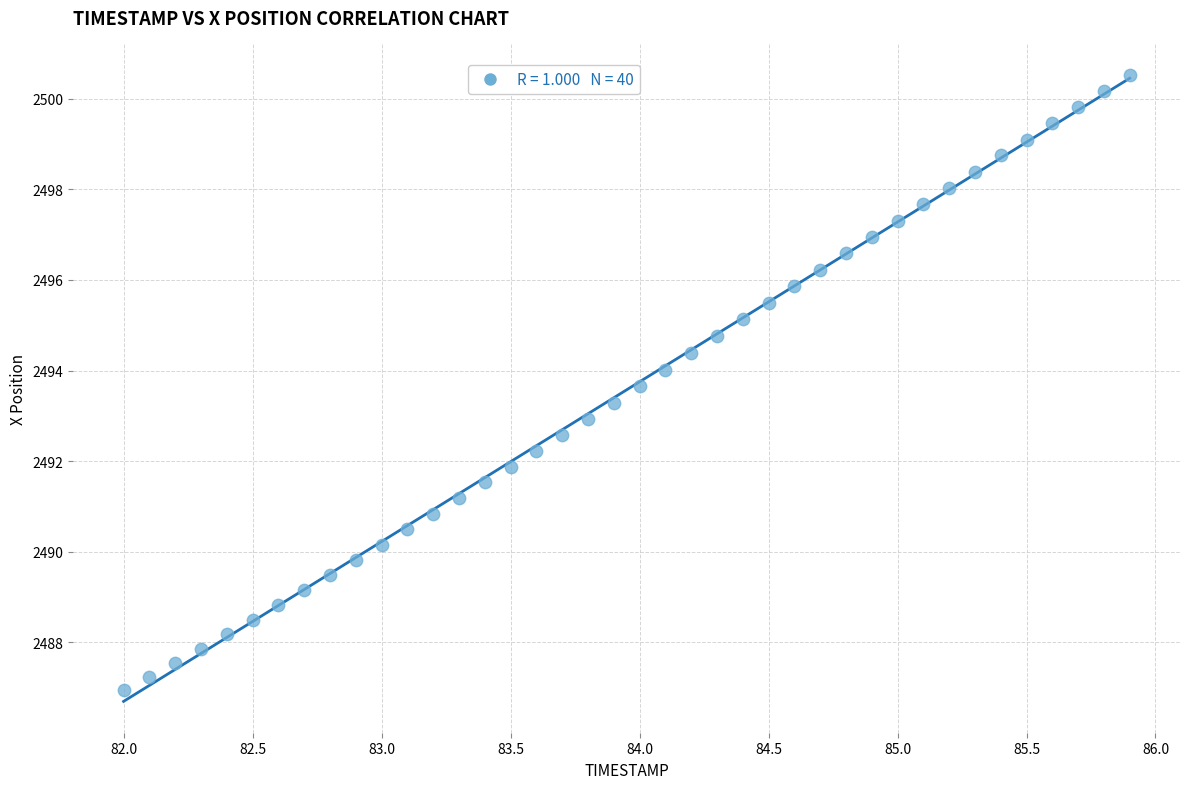

What is the range of X values (max minus min)?

3.9